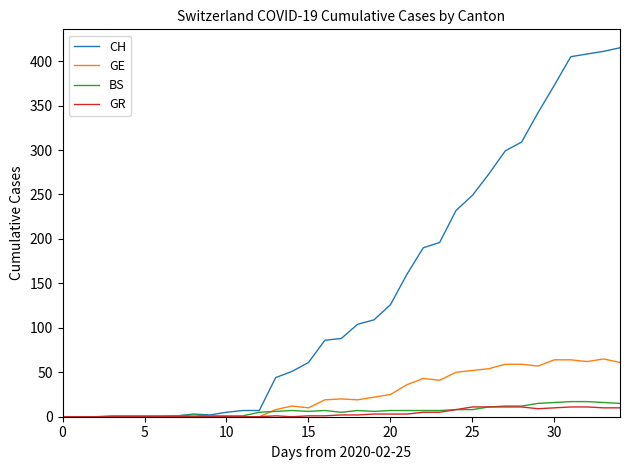

Which series has the widest spread of values?

CH